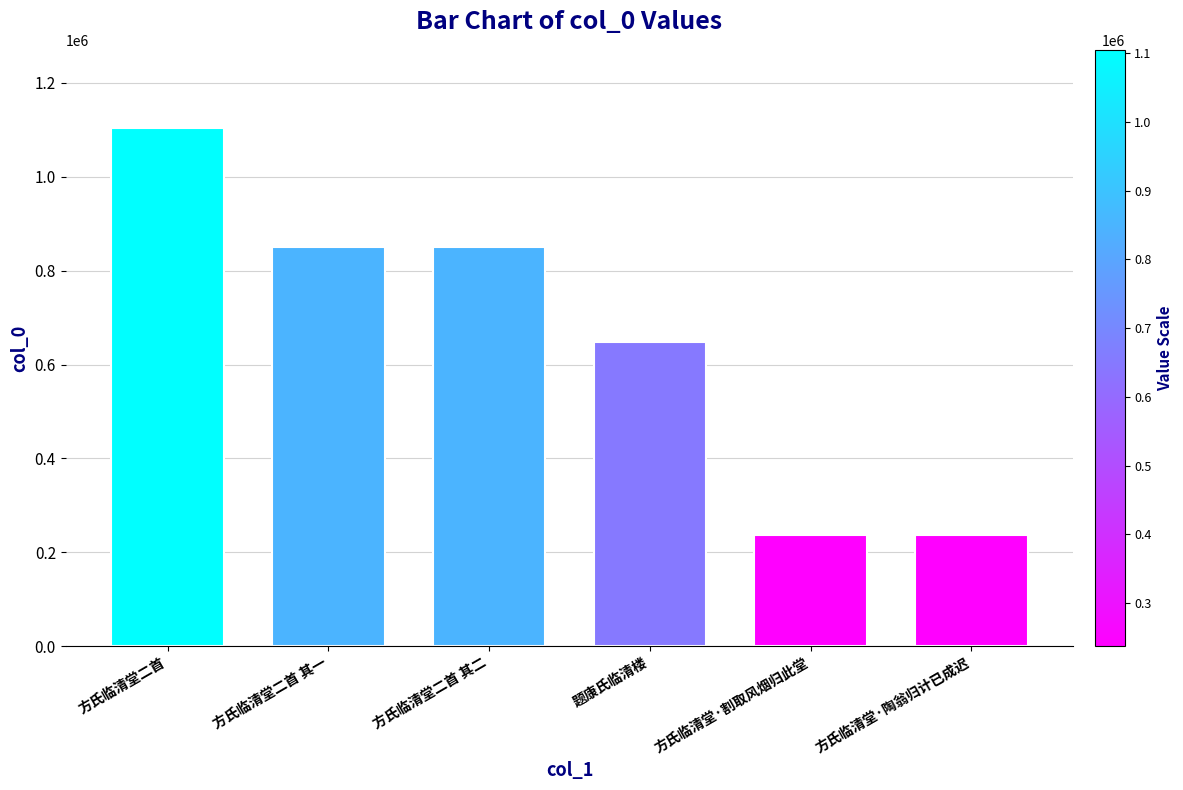

What value does the data have at 方氏临清堂·陶翁归计已成迟, to the nearest 10?

237500